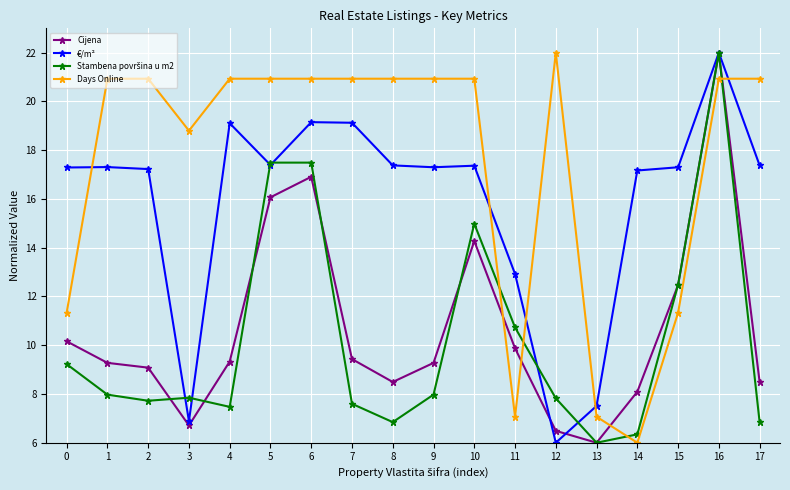

Is this an area chart (filled region under the line)?

No